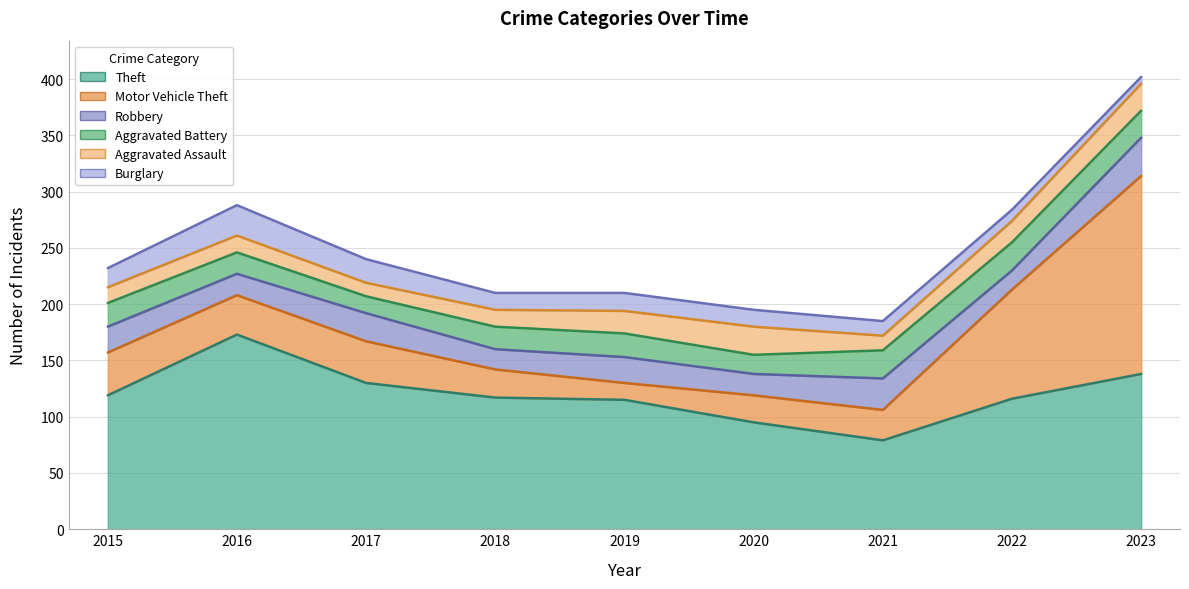

What is the value of the Burglary point at the 6th from the left?

15